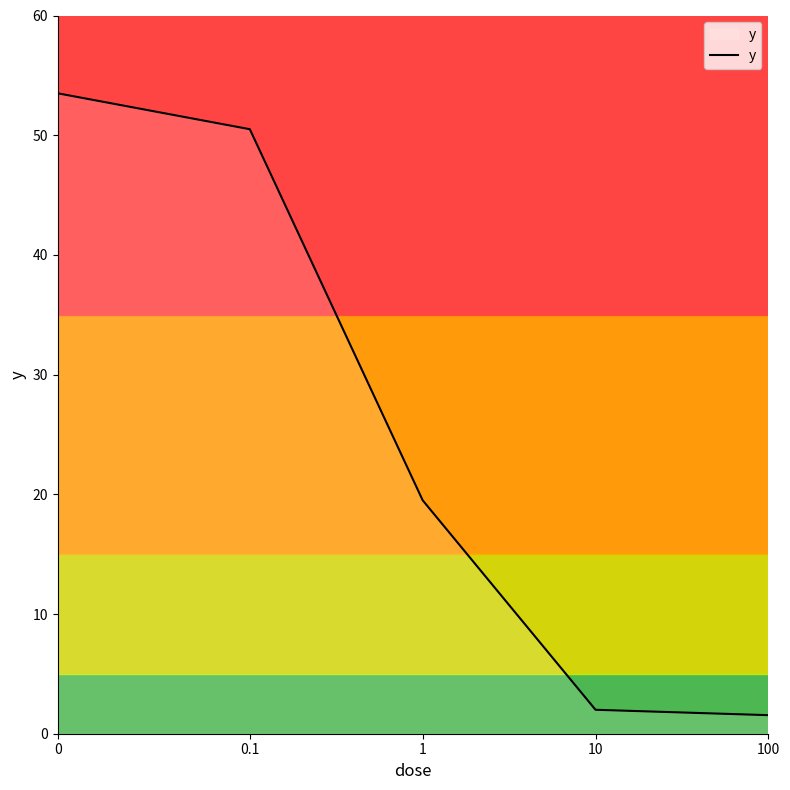

True or false: there are more than 0 points higher than both neighbors.

False